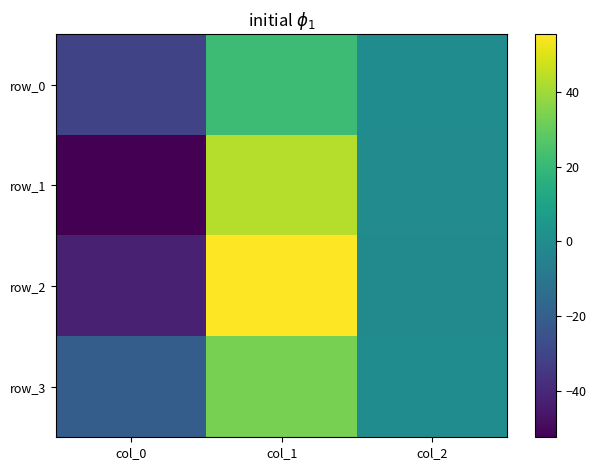

How many positive values does the row_3 series have?

1